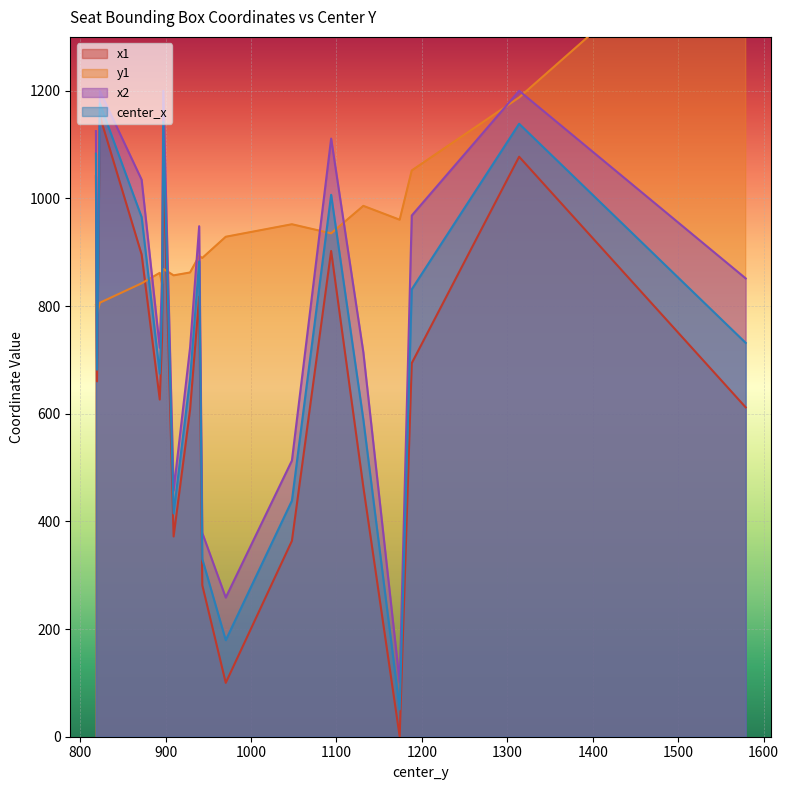

What is the minimum value for x2?

101.1